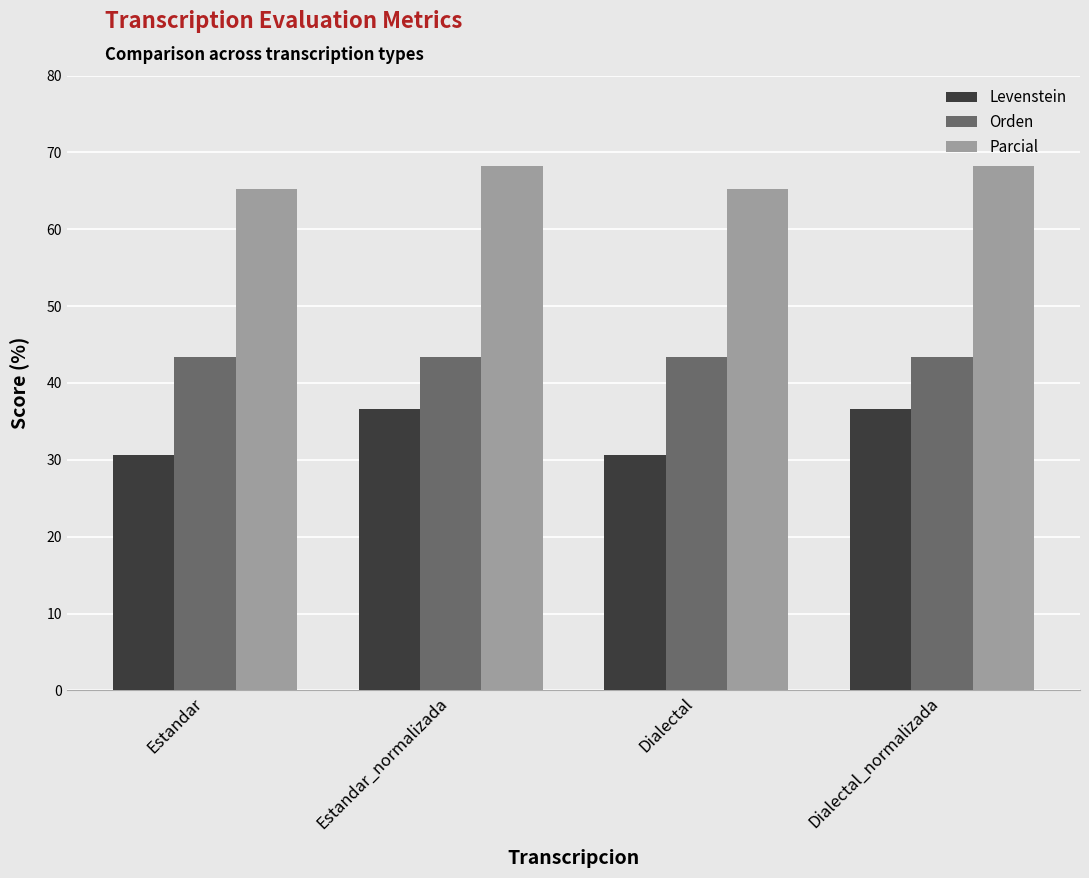

The Levenstein series shows 10.5 at Dialectal. True or false?

False